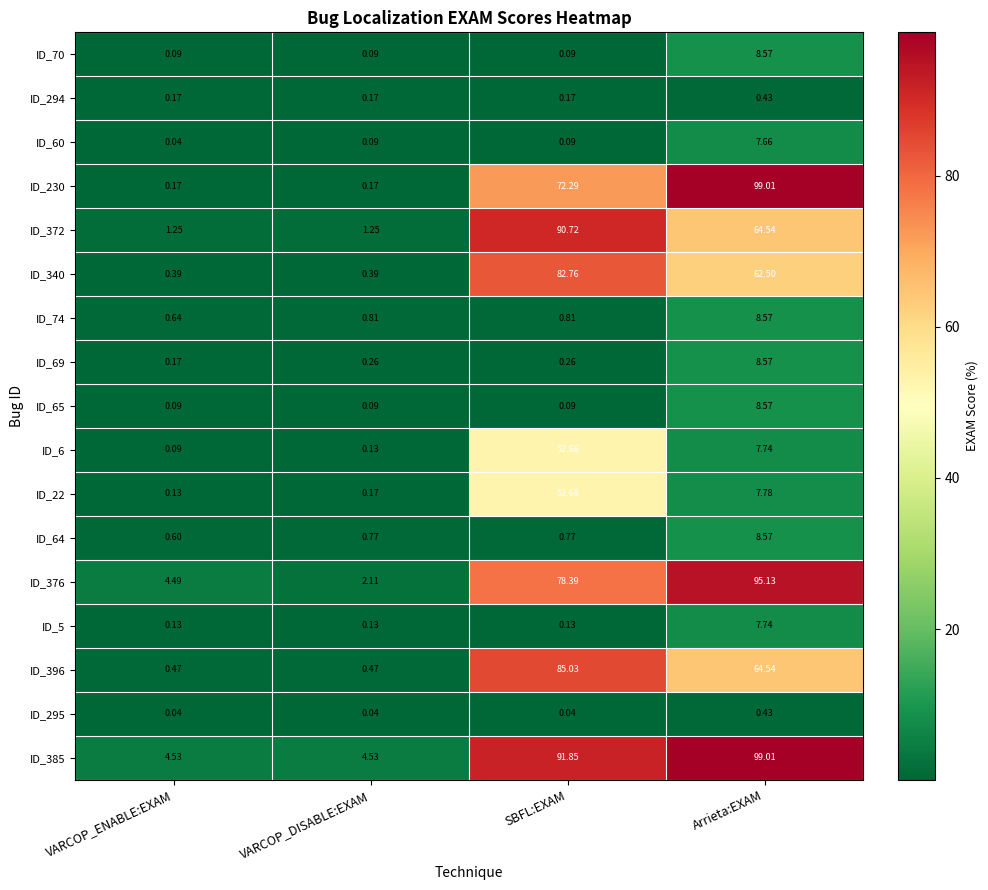

Is the value of ID_64 at VARCOP_DISABLE:EXAM greater than the value of ID_22 at SBFL:EXAM?

No